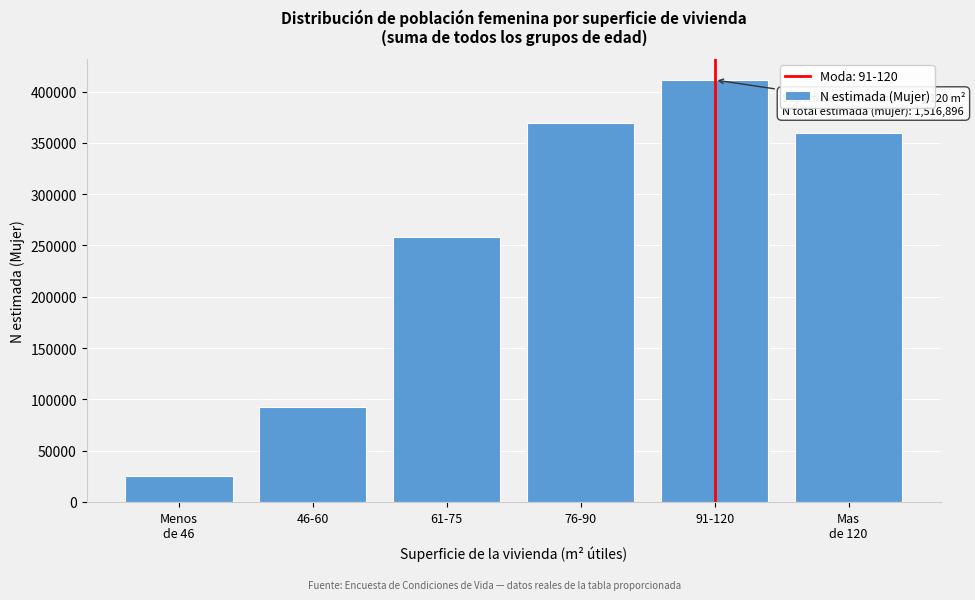

Reading right to left, list all the values displayed in this chart.

359402	411302	369485	258397	92657	25653